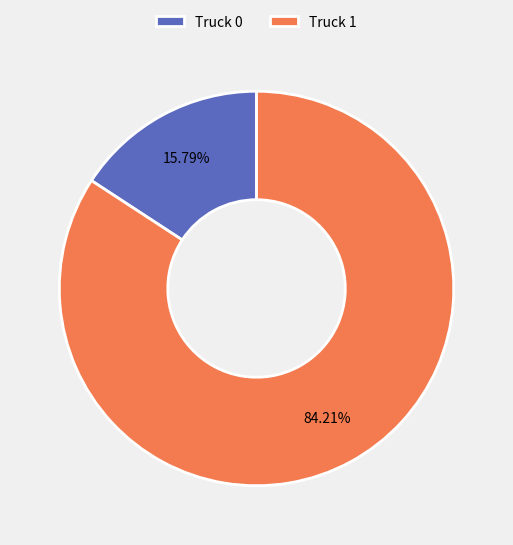

How many segments does this pie chart have?

2